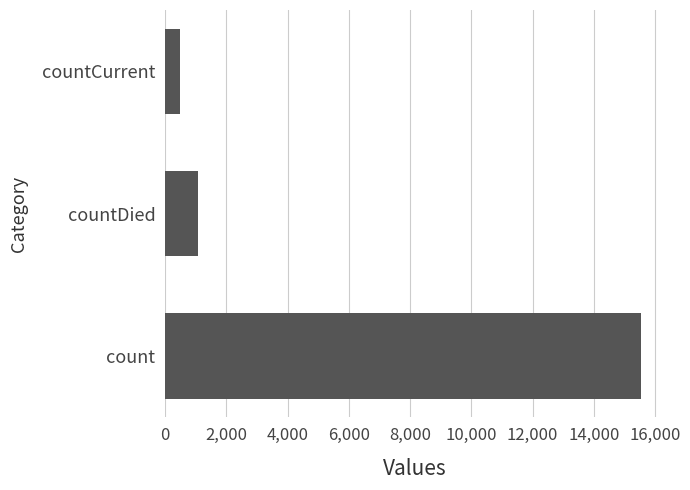

Reading bottom to top, what are all the values shown in this chart?

count=15532	countDied=1083	countCurrent=486